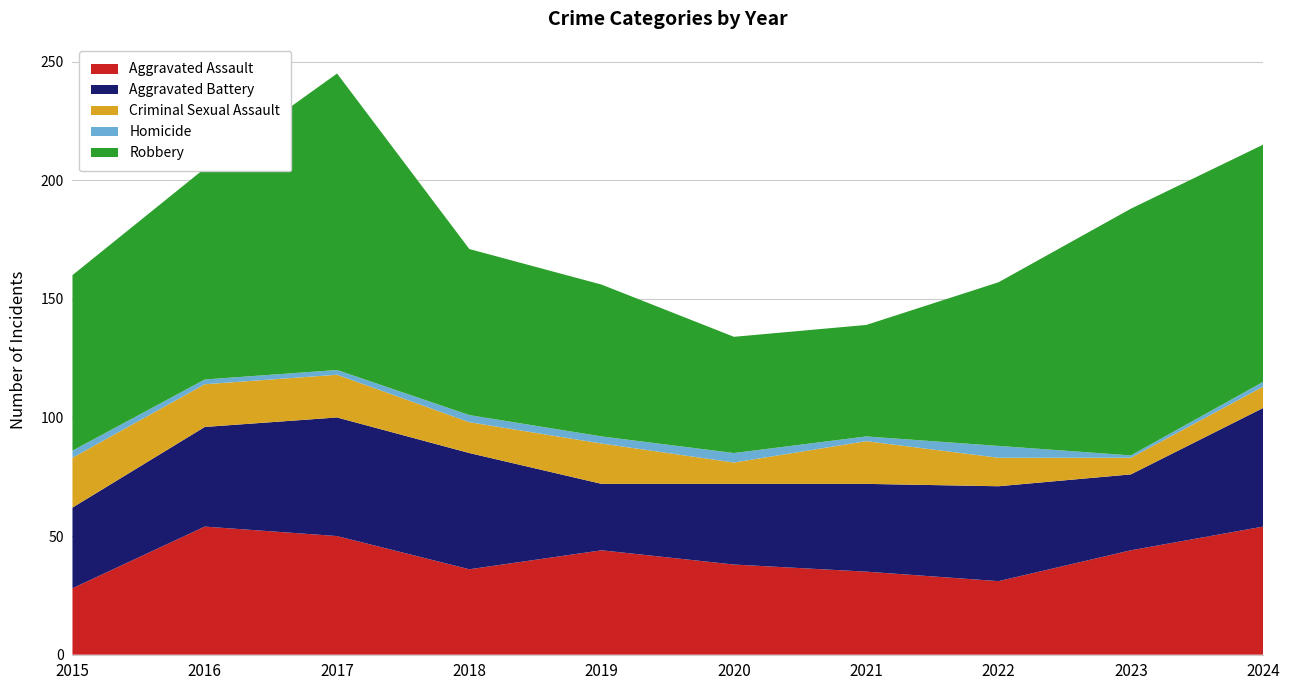

Reading left to right, what are all the values shown in this chart?

Aggravated Assault: 28	54	50	36	44	38	35	31	44	54
Aggravated Battery: 34	42	50	49	28	34	37	40	32	50
Criminal Sexual Assault: 21	18	18	13	17	9	18	12	7	9
Homicide: 3	2	2	3	3	4	2	5	1	2
Robbery: 74	89	125	70	64	49	47	69	104	100